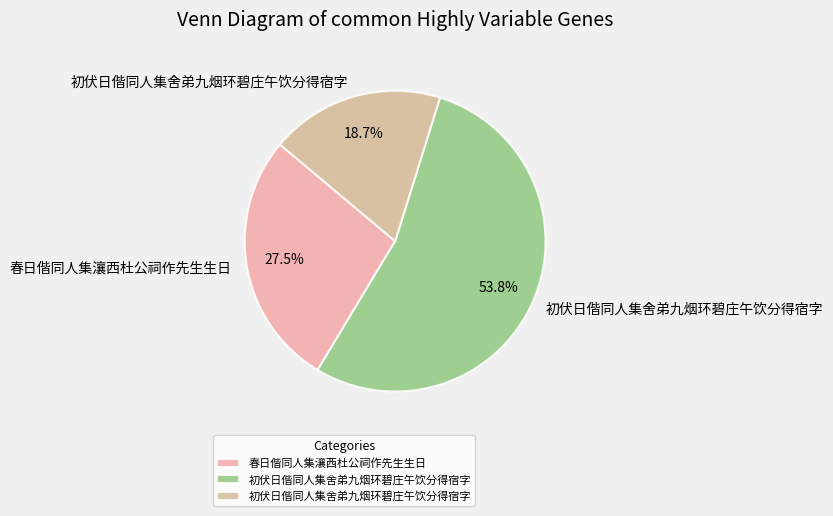

How many segments does this pie chart have?

3